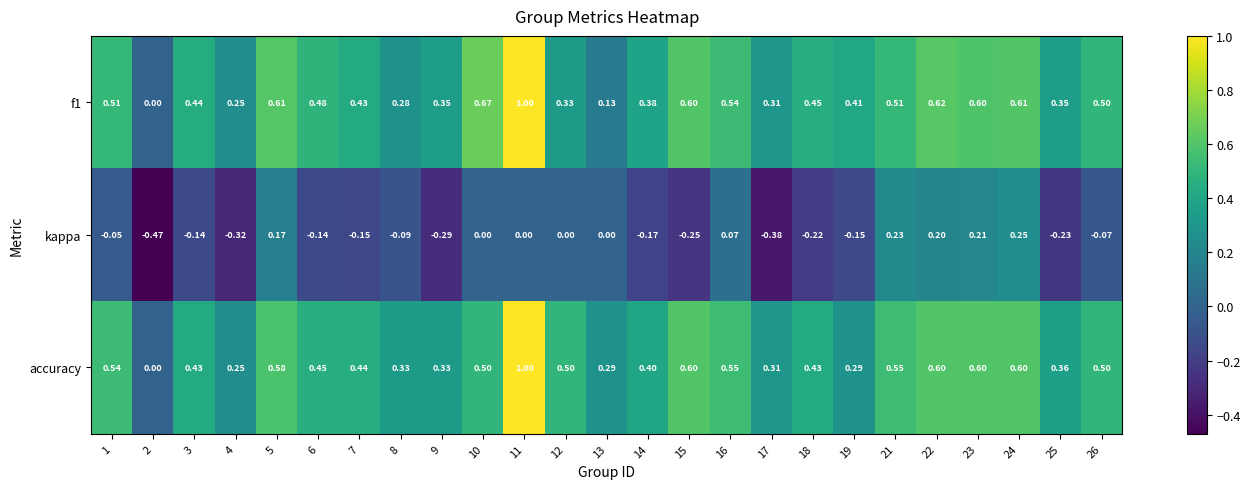

Which series changed the most between 4 and 13?

kappa